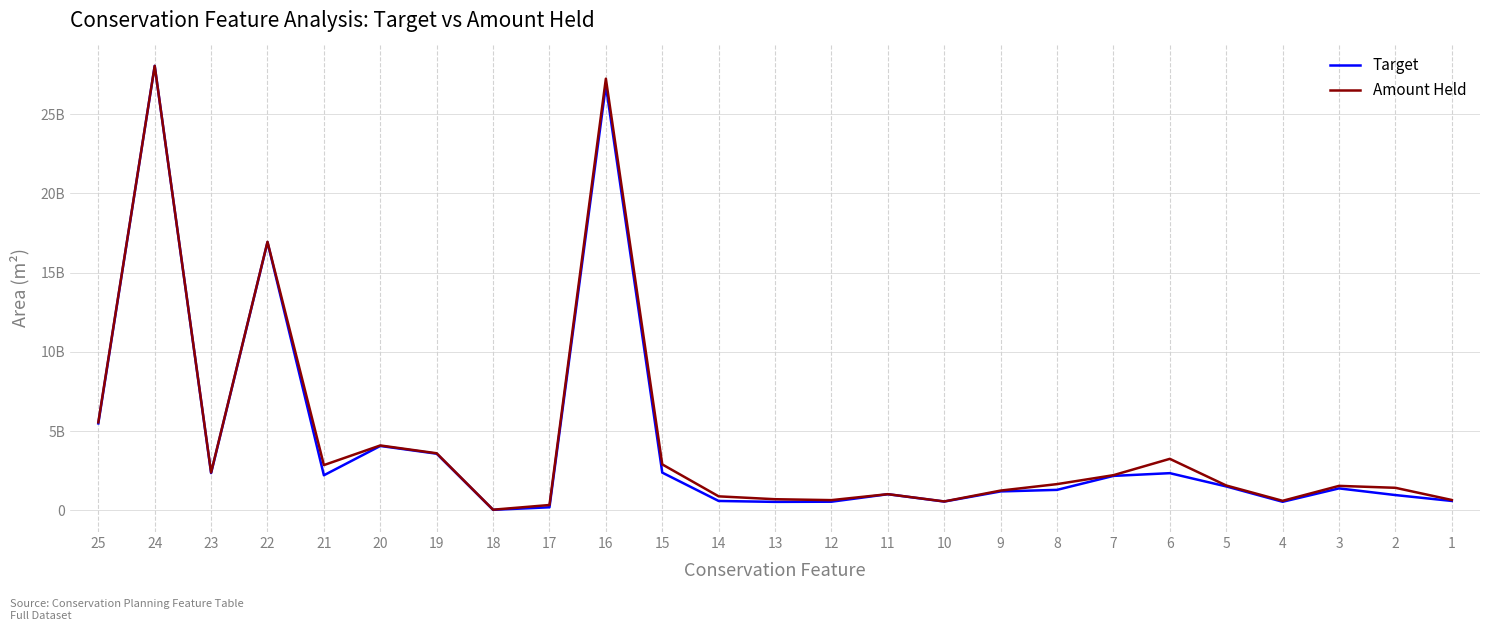

Which has a higher value, 14 or 4?

14